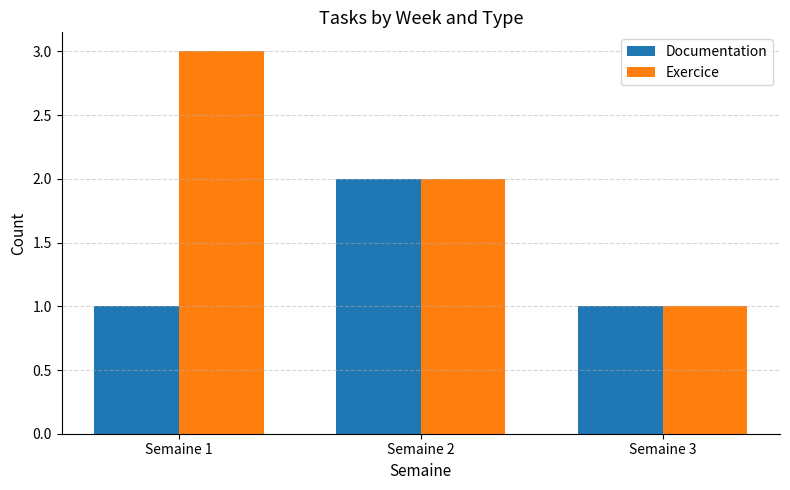

How many groups of bars are there?

3